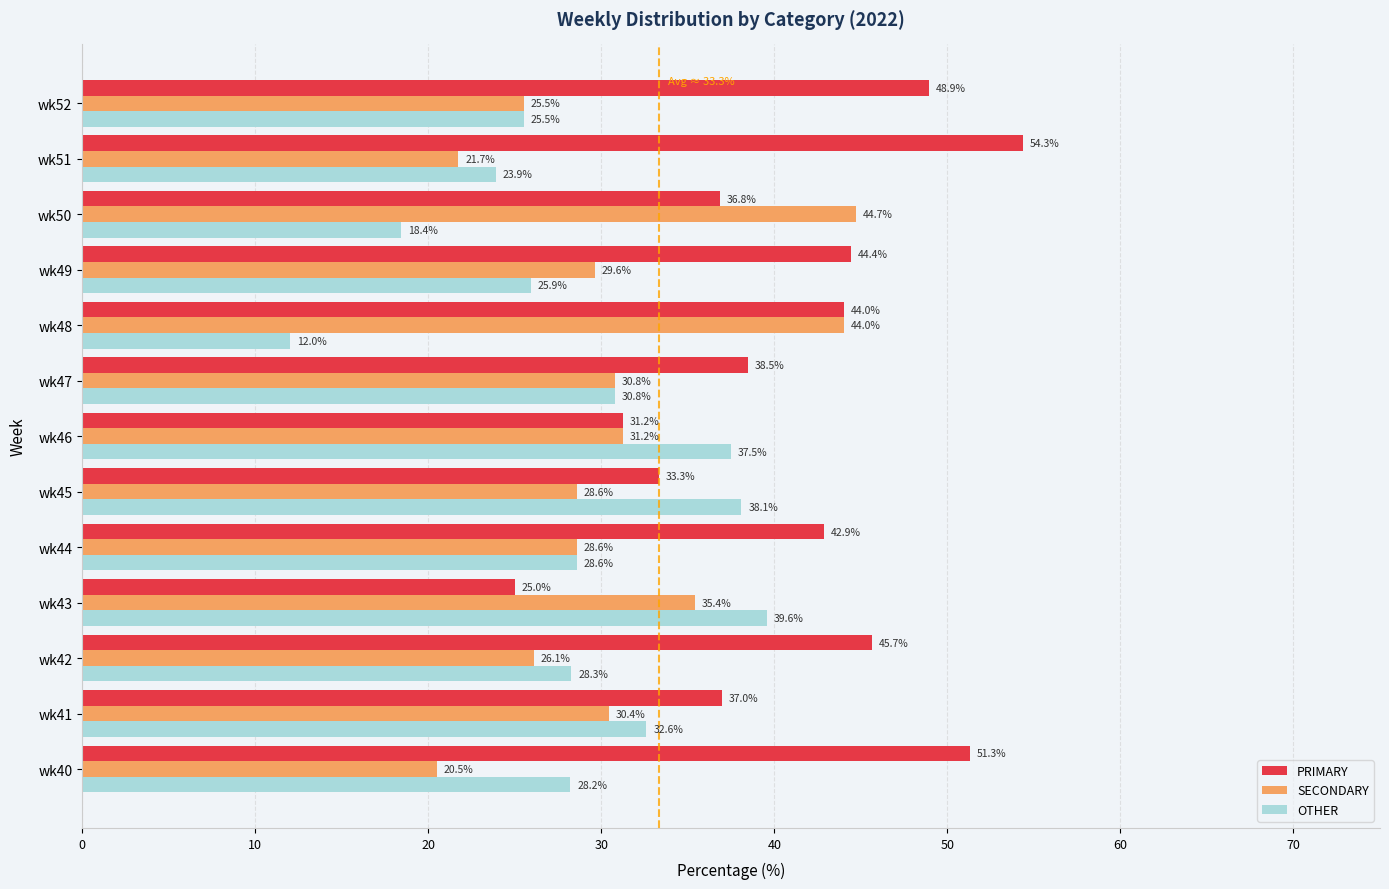

Between wk40 and wk46, which series saw the biggest shift?

PRIMARY